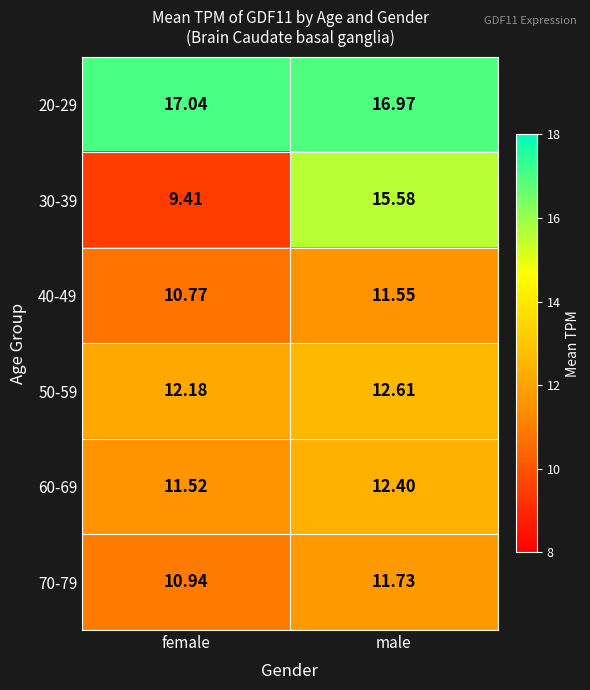

At which label is 50-59 closest to 12?

female